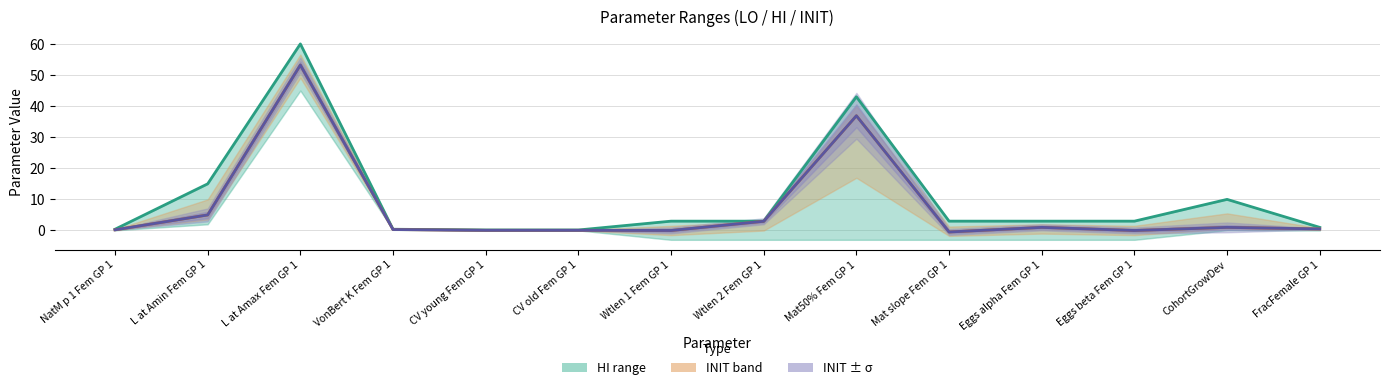

True or false: INIT and INIT (forecast) intersect in this chart.

False